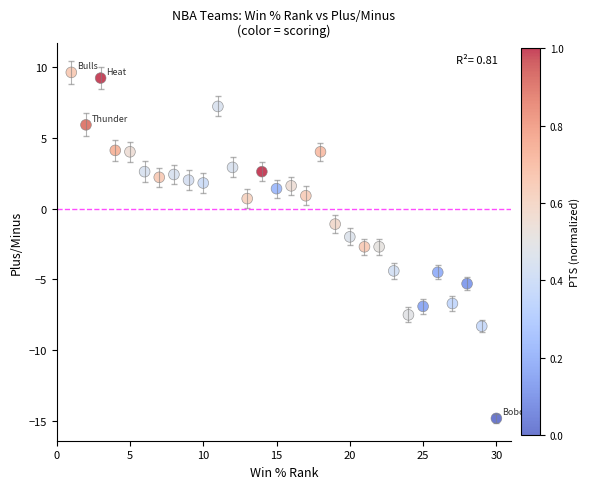

What is the range of X values (max minus min)?

29.0